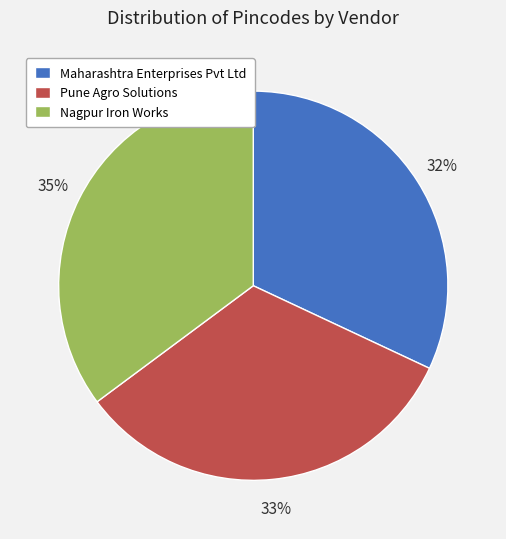

Do Pune Agro Solutions and Nagpur Iron Works together represent more than half of the pie?

Yes